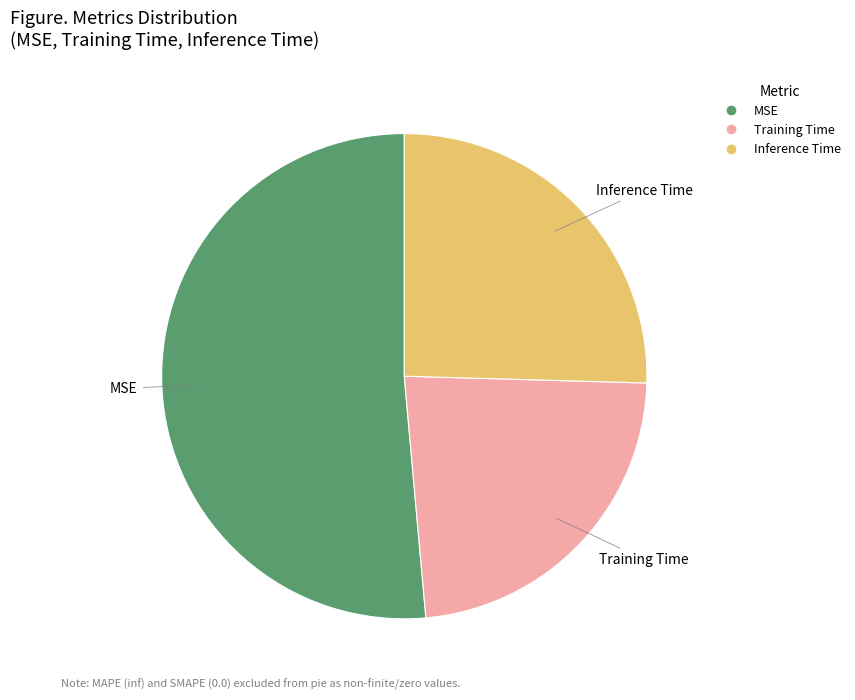

Combined, do Training Time and Inference Time account for over 50%?

No